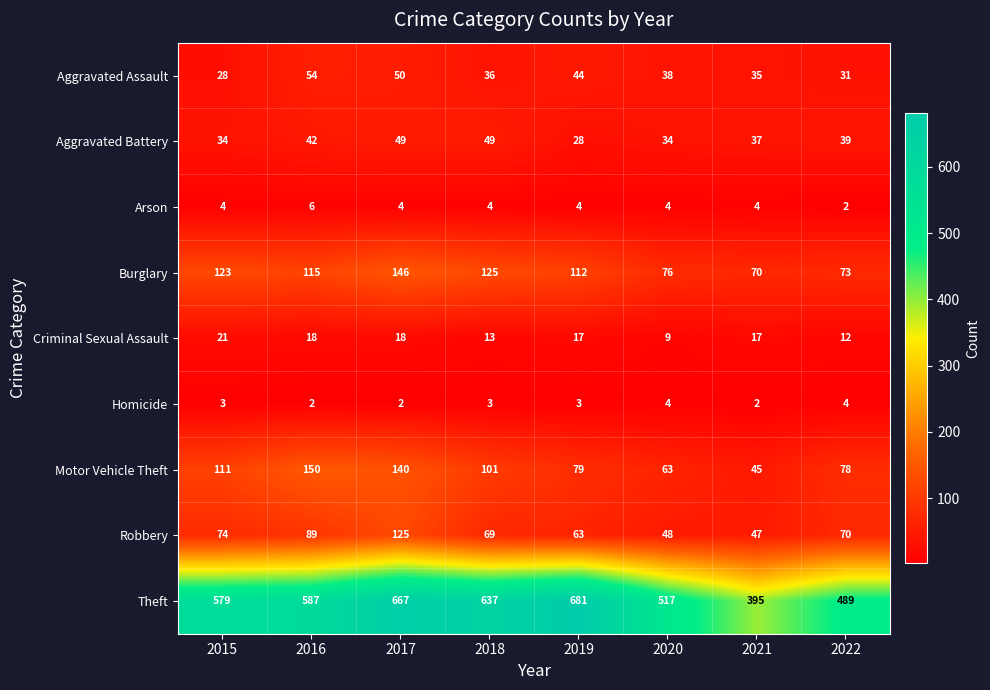

What is the difference between the Motor Vehicle Theft values at 2017 and 2019?

61